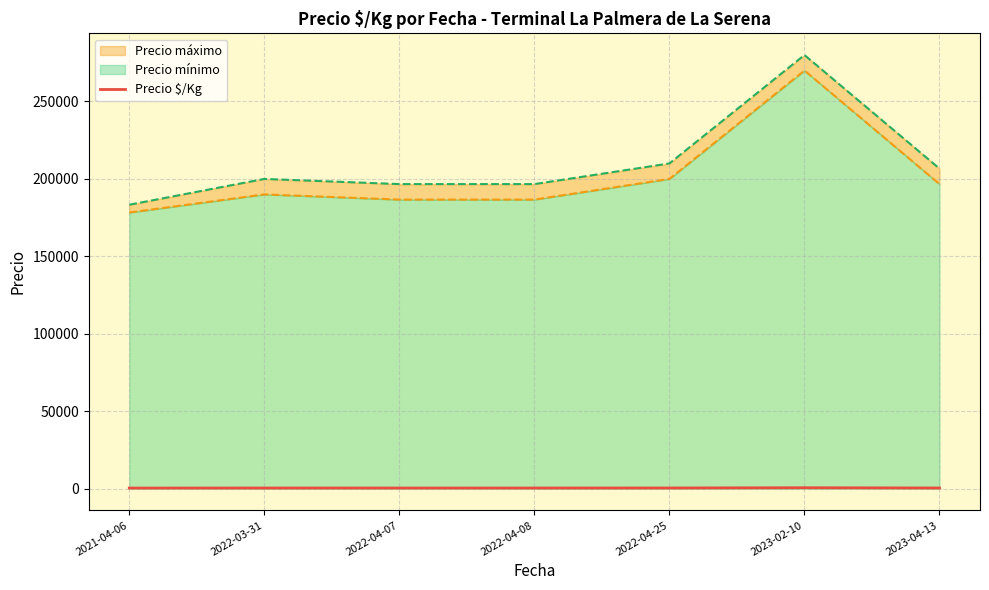

Is it true that the value at 2022-04-08 is 743?

False